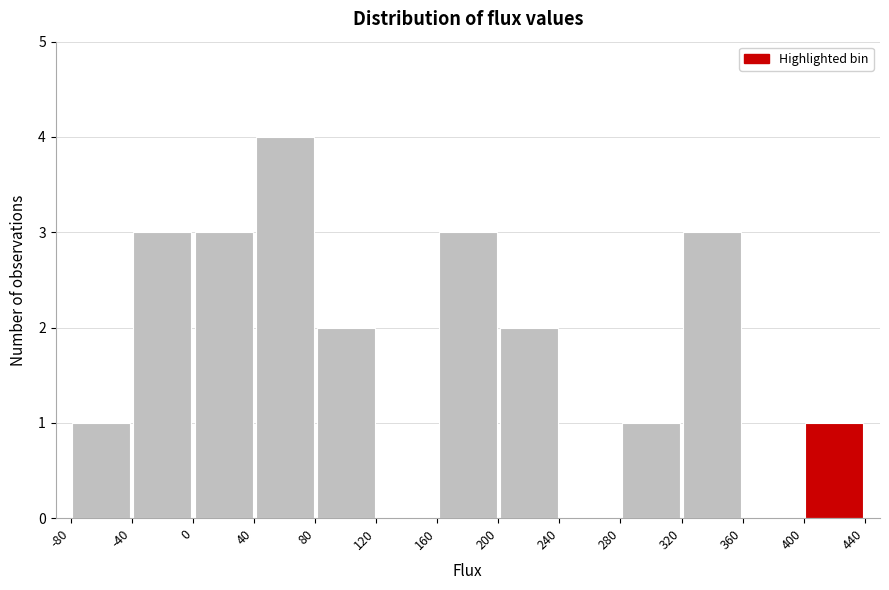

Reading left to right, transcribe this chart: for each bar, give the range it covers on the x-axis and its height. The values are not printed on the chart, so give them approximately, as read against the axis.

-80 to -40: 1
-40 to 0: 3
0 to 40: 3
40 to 80: 4
80 to 120: 2
120 to 160: 0
160 to 200: 3
200 to 240: 2
240 to 280: 0
280 to 320: 1
320 to 360: 3
360 to 400: 0
400 to 440: 1